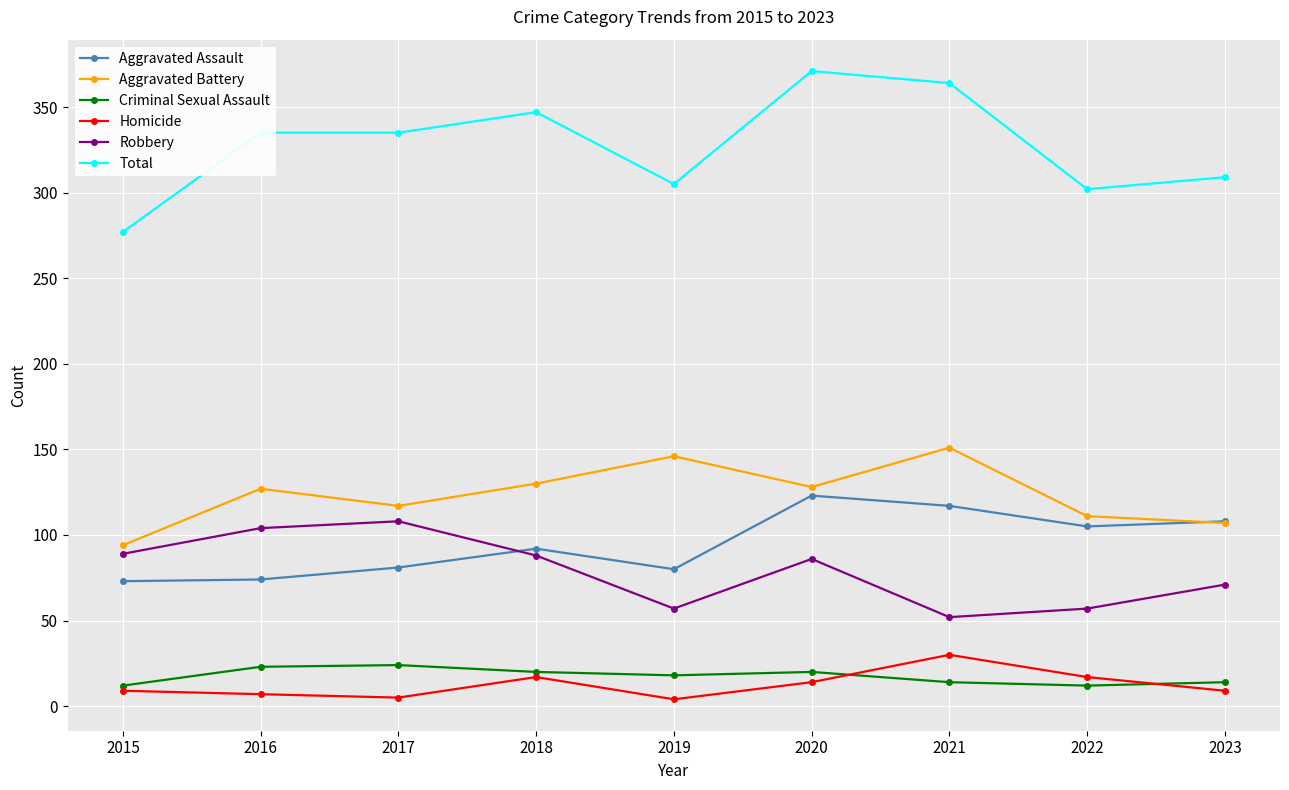

True or false: Aggravated Assault and Criminal Sexual Assault cross at least once.

False